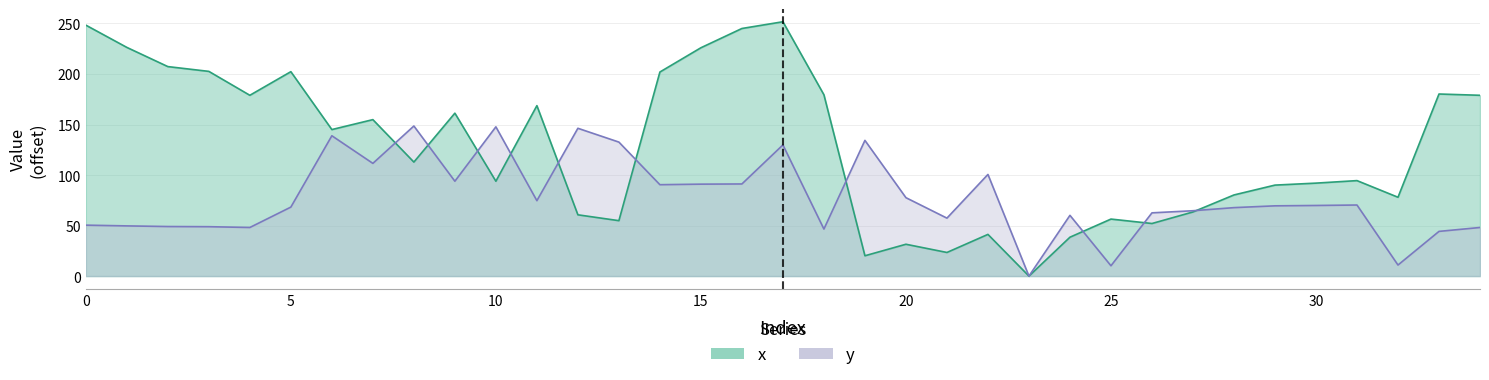

Rank the categories by y value from lowest to highest.

23, 25, 32, 33, 18, 4, 34, 3, 2, 1, 0, 21, 24, 26, 27, 28, 5, 29, 30, 31, 11, 20, 14, 15, 16, 9, 22, 7, 17, 13, 19, 6, 12, 10, 8